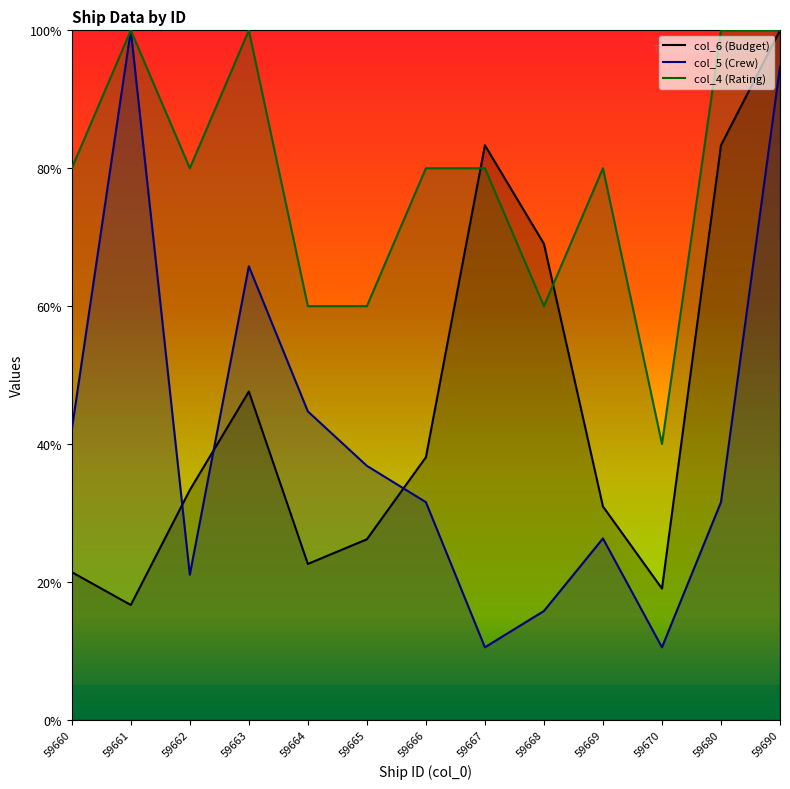

How many categories are shown in the chart?

13